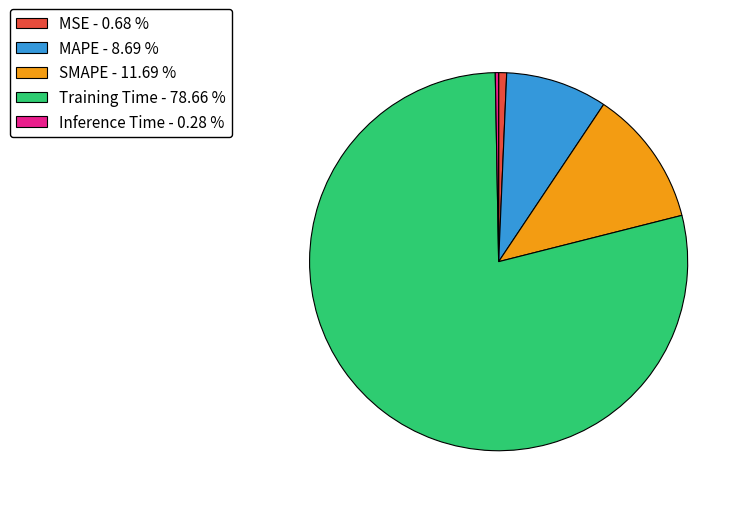

Is it true that MAPE is 1% of the pie?

False